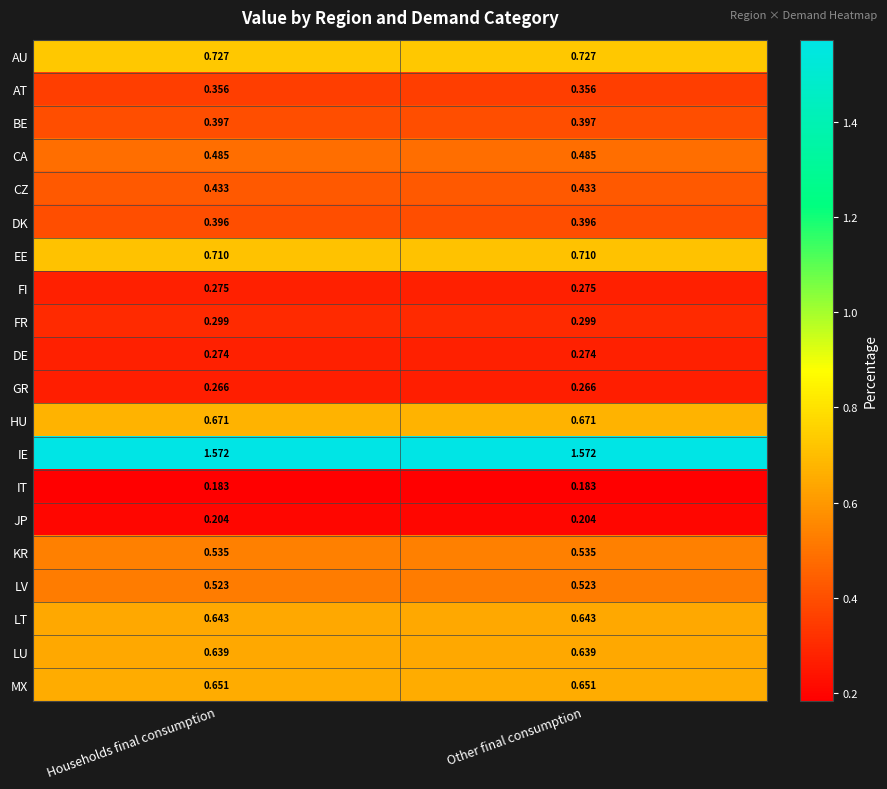

Is the value of AU at Households final consumption greater than the value of IE at Households final consumption?

No